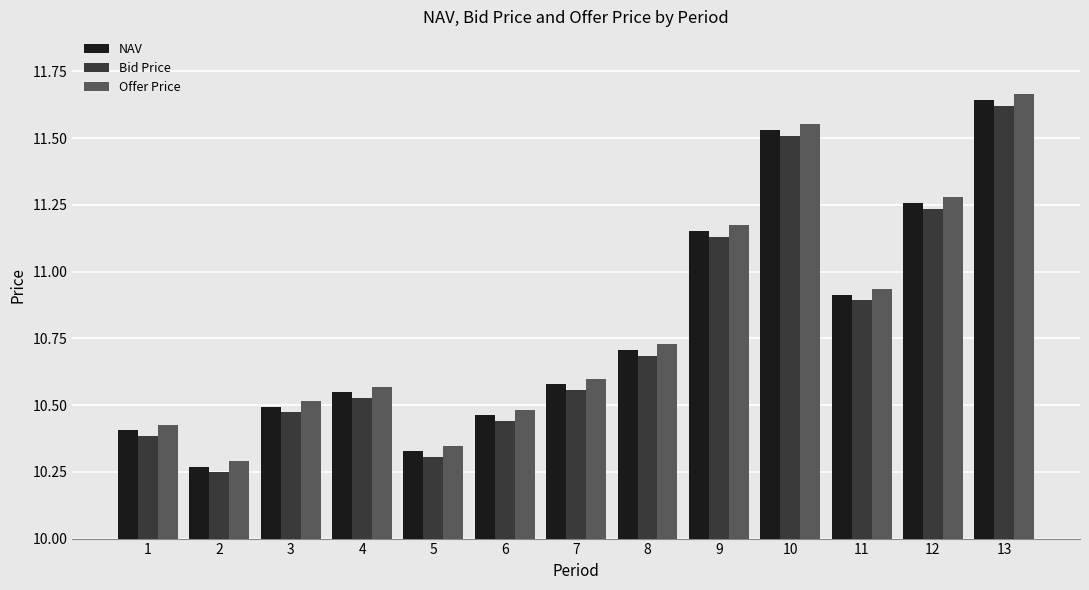

True or false: Bid Price has a value of 10.4 at 6.

True